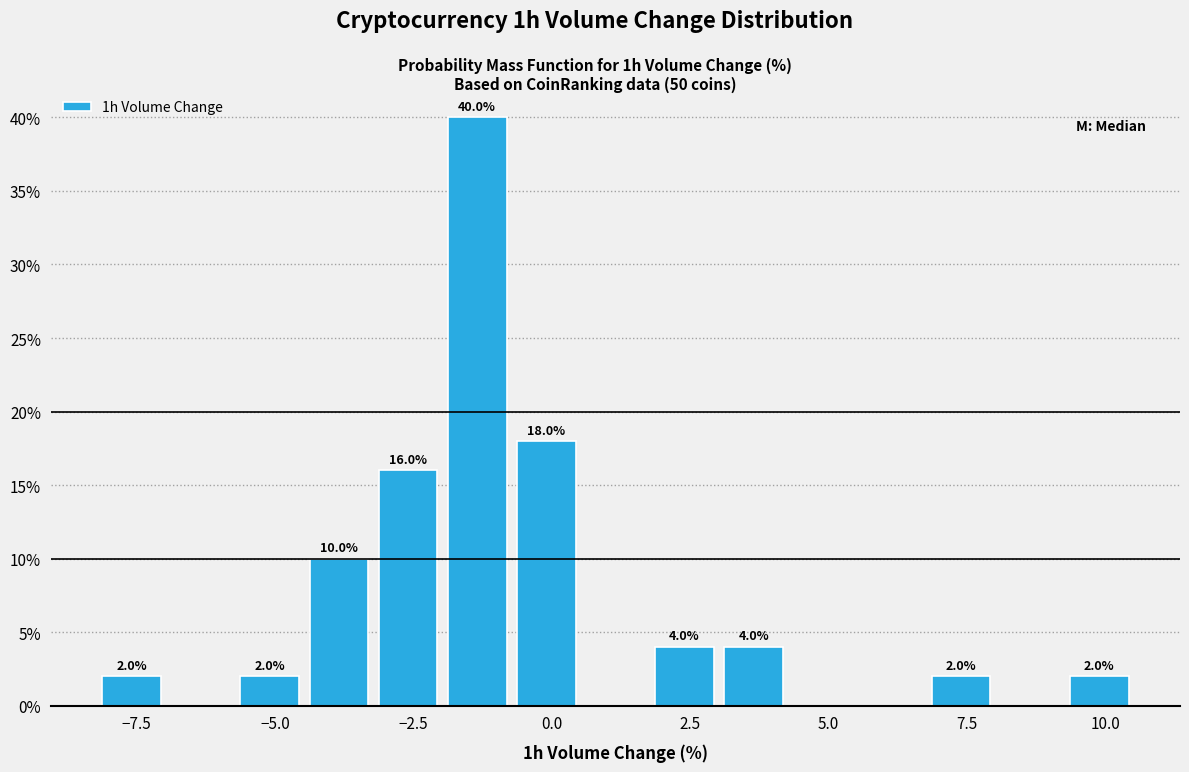

Around what value on the x-axis is the tallest bar? Give the approximate position of its centre, as read against the axis.

-1.5